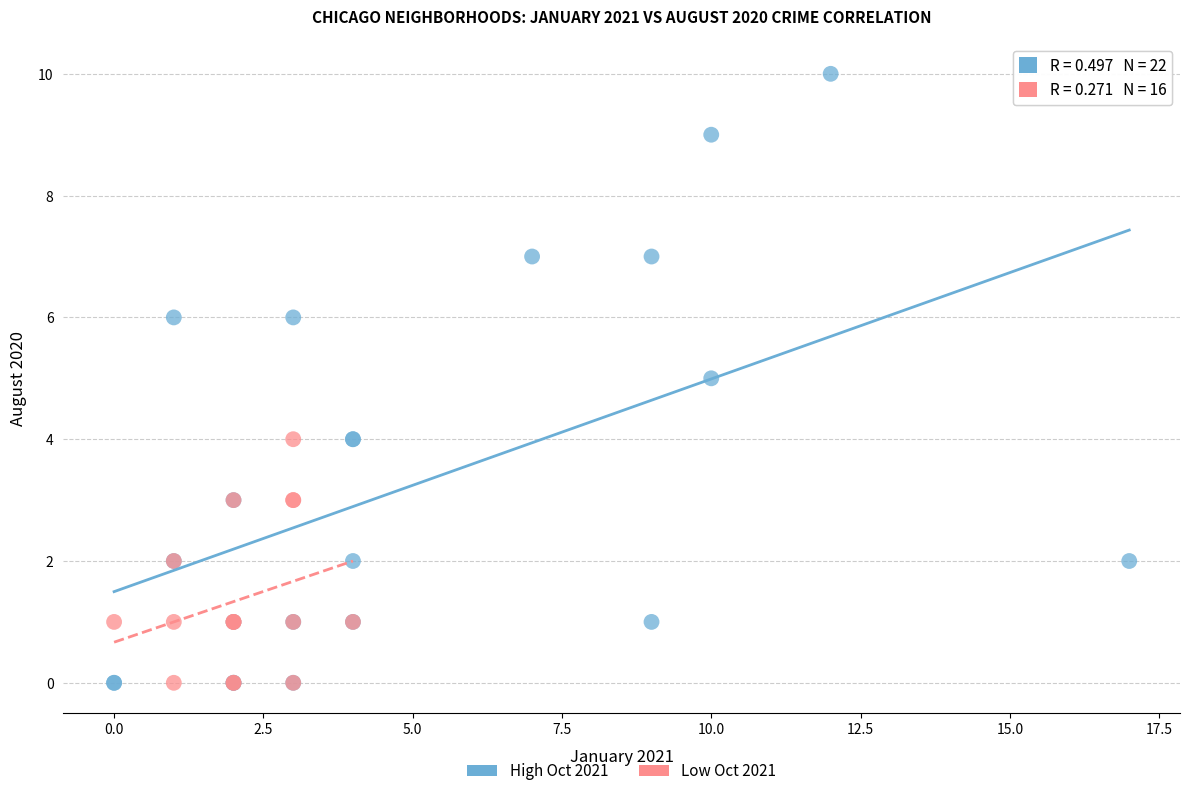

Which series contains the highest Y value?

High Oct 2021